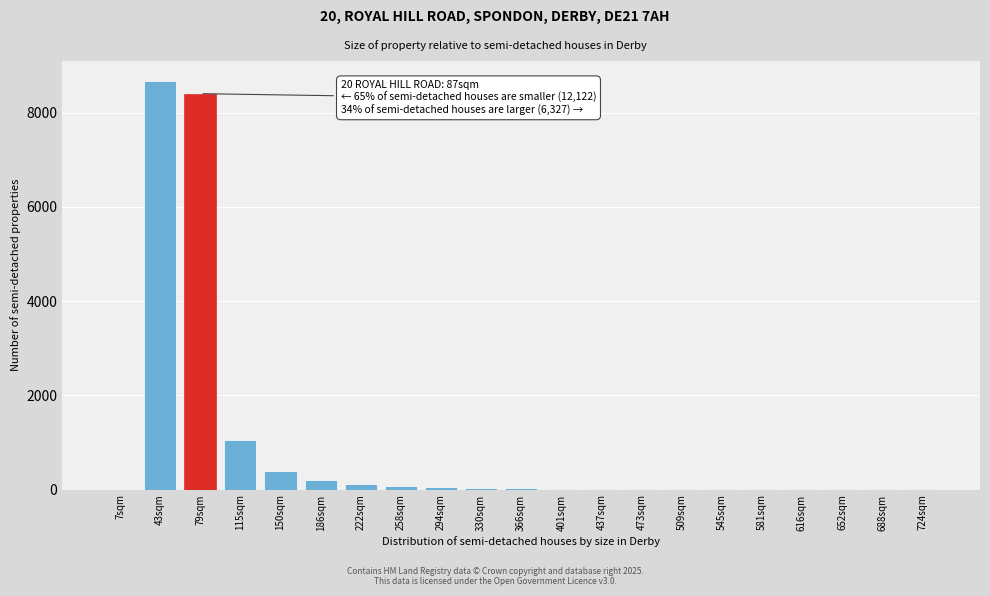

At which label is the value closest to 4330?

115sqm